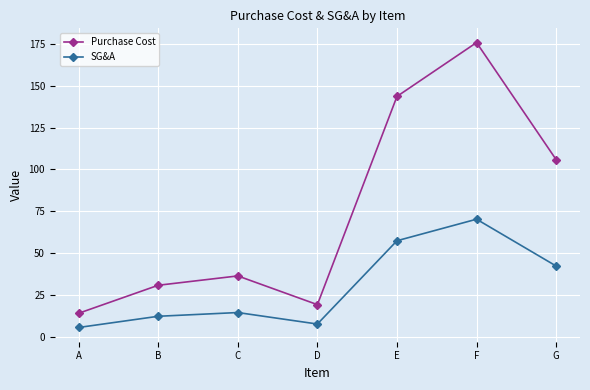

What is the difference between the highest and lowest values at D?

11.6